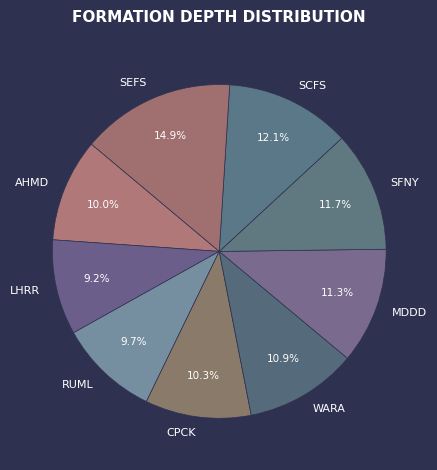

True or false: SCFS accounts for 20% of the total.

False